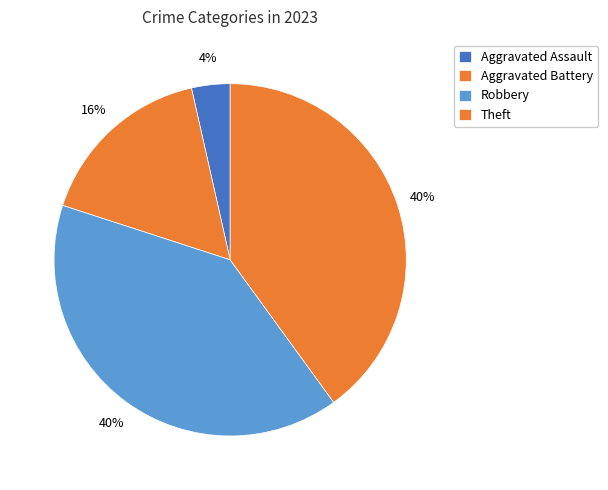

Does Robbery account for over 50% of the chart?

No